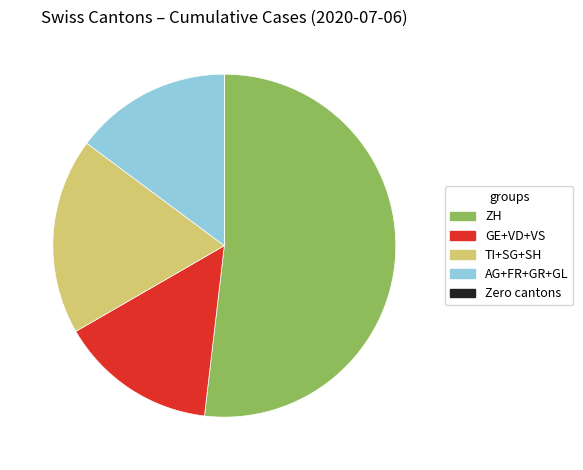

Is there any slice that represents more than half of the pie?

Yes